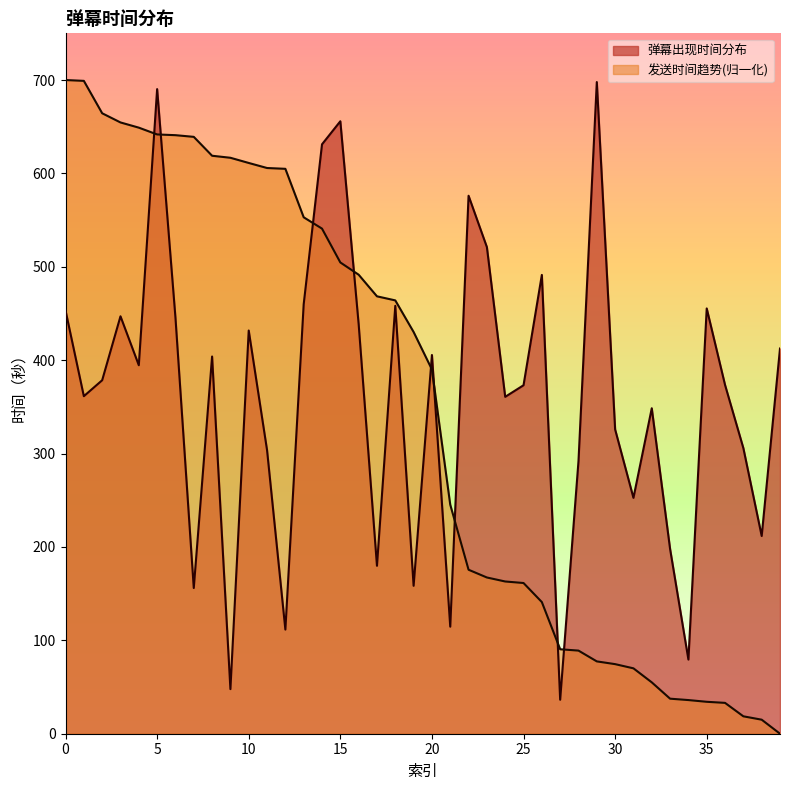

At which category is the sum across all series the highest?

5